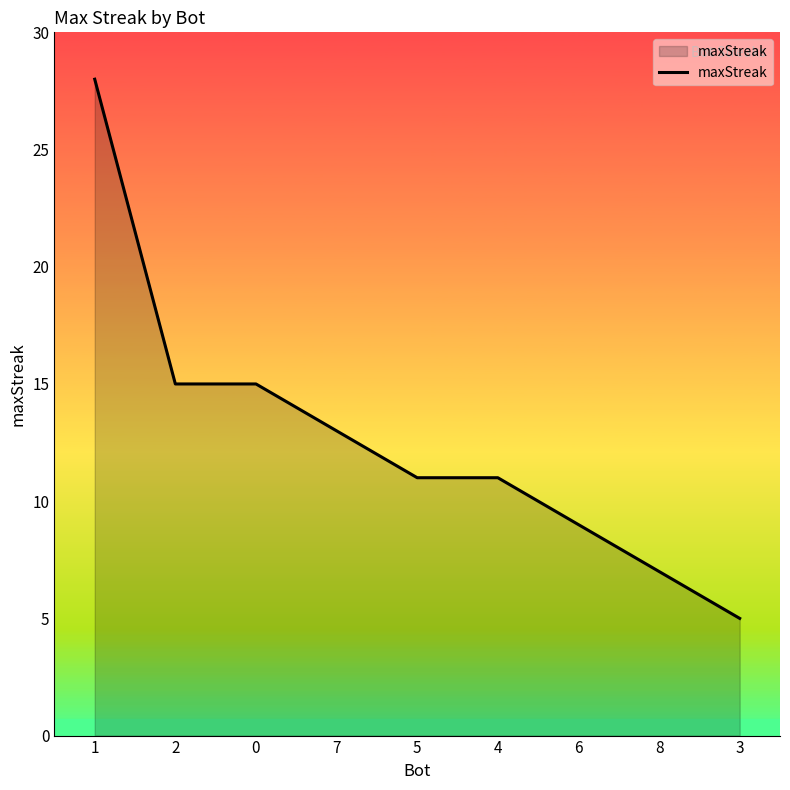

What position from the right is 2?

8